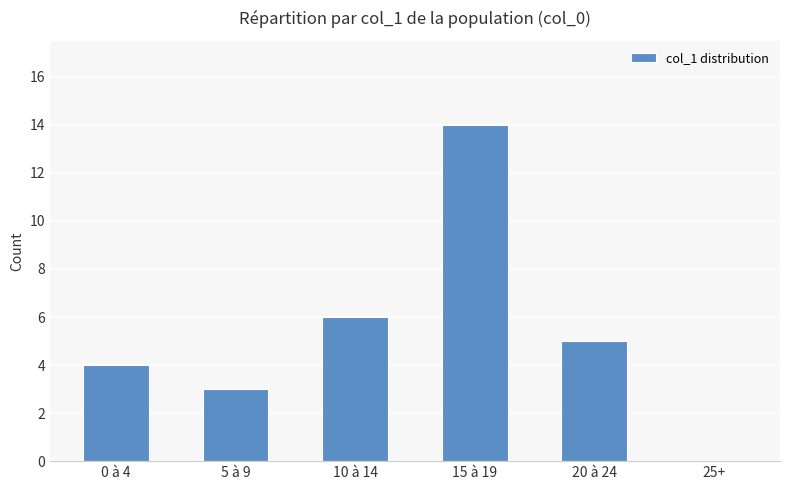

At which label is the value closest to 7?

10 à 14